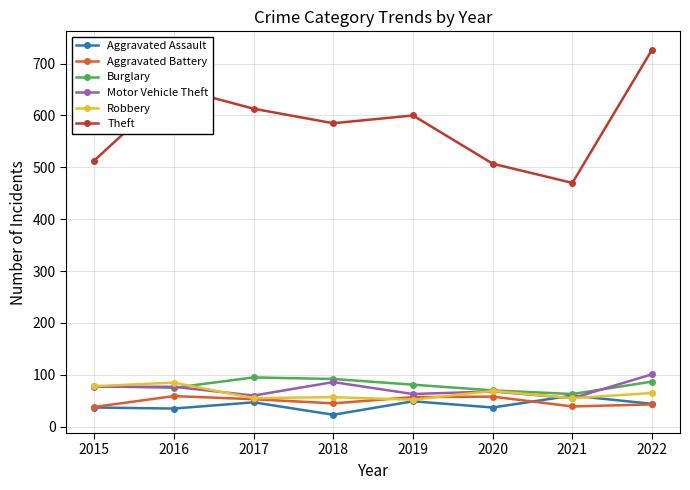

Where is the first local minimum for Theft?

2018